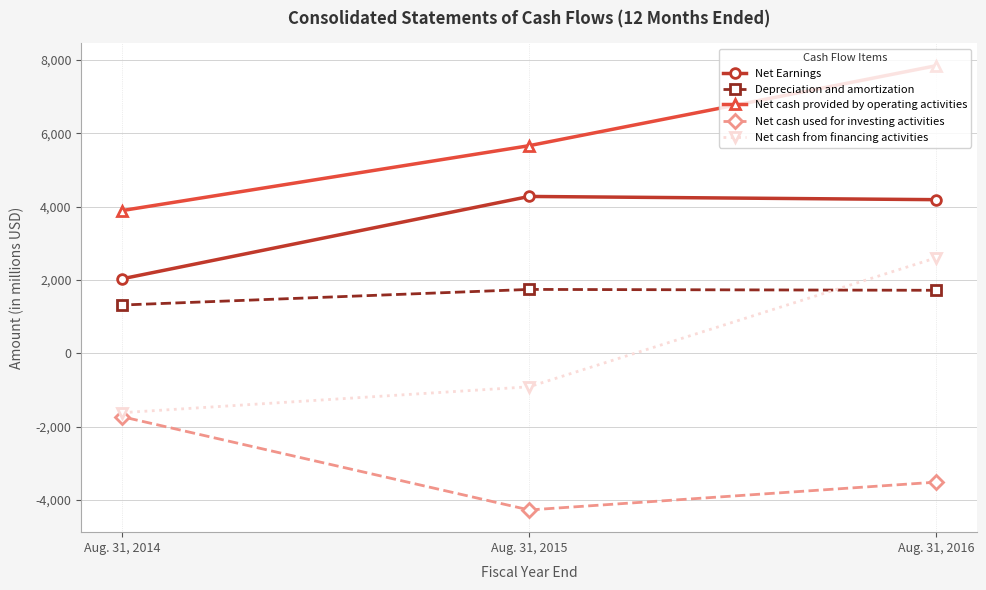

Which has a higher value, Aug. 31, 2015 or Aug. 31, 2016?

Aug. 31, 2015